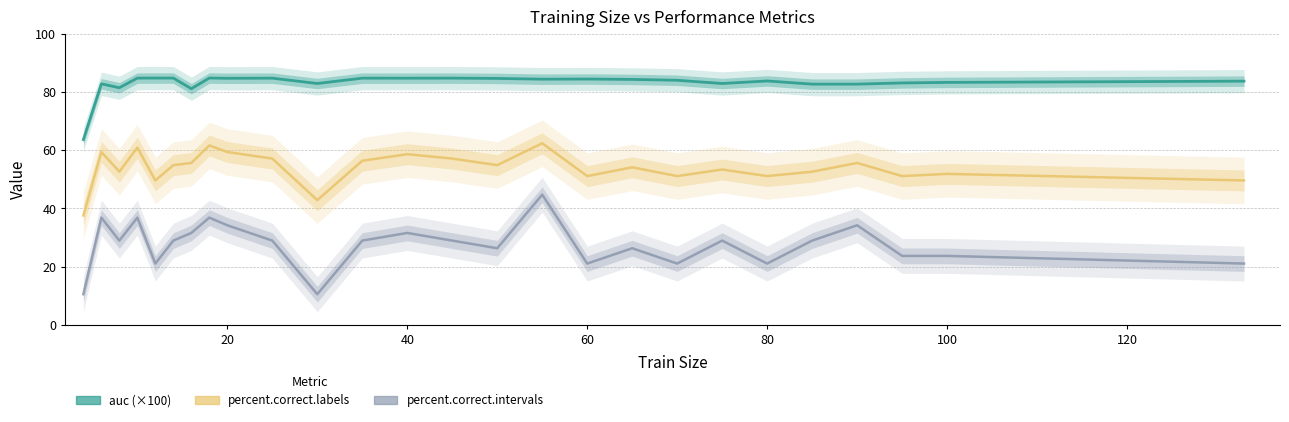

At how many categories does at least one series exceed 84?

14